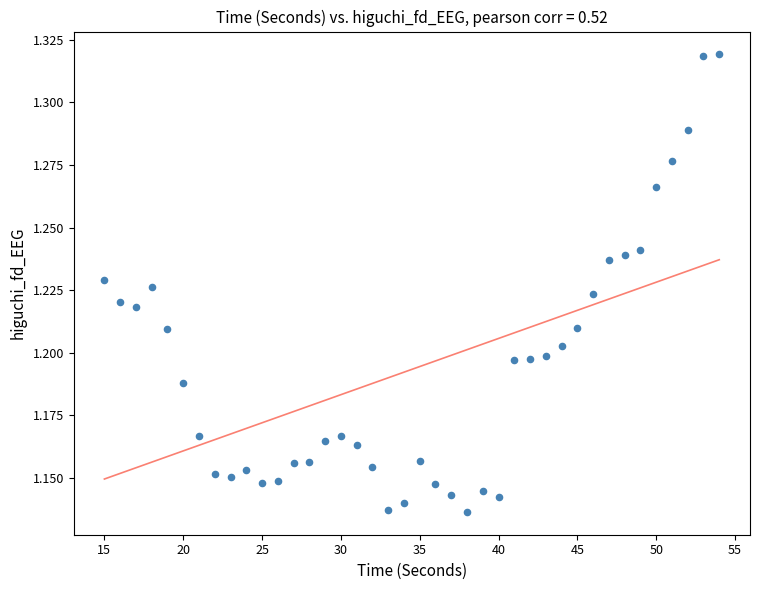

What is the range of X values (max minus min)?

39.0